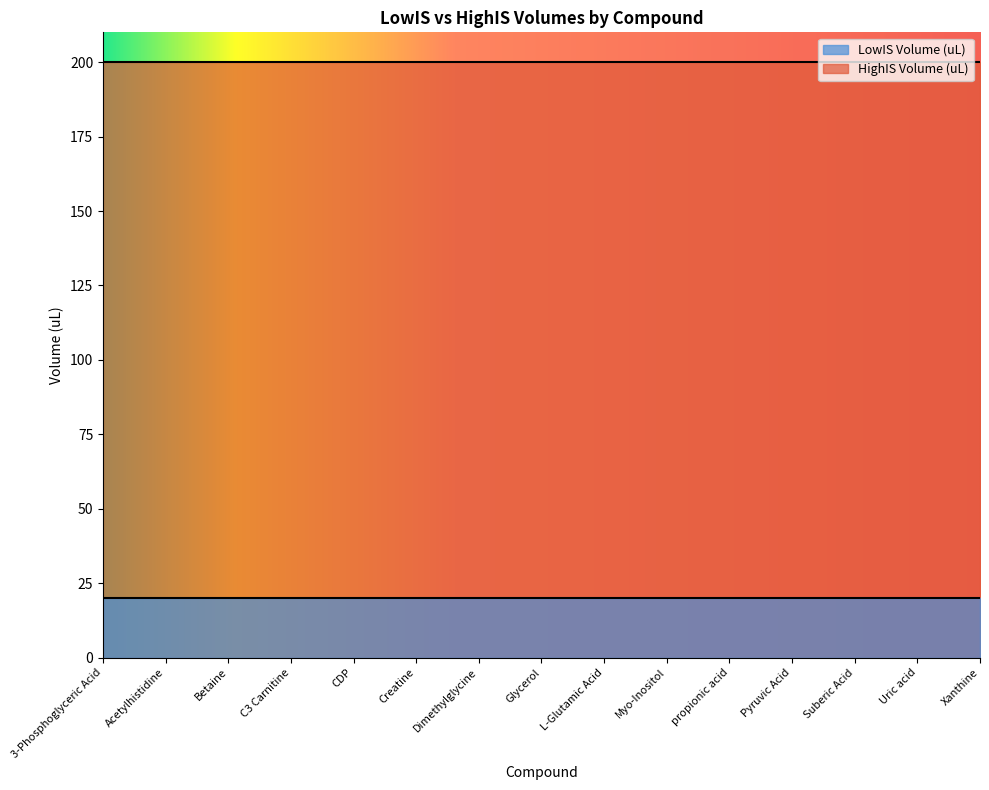

What is the difference between the highest and lowest values at Acetylhistidine?

180